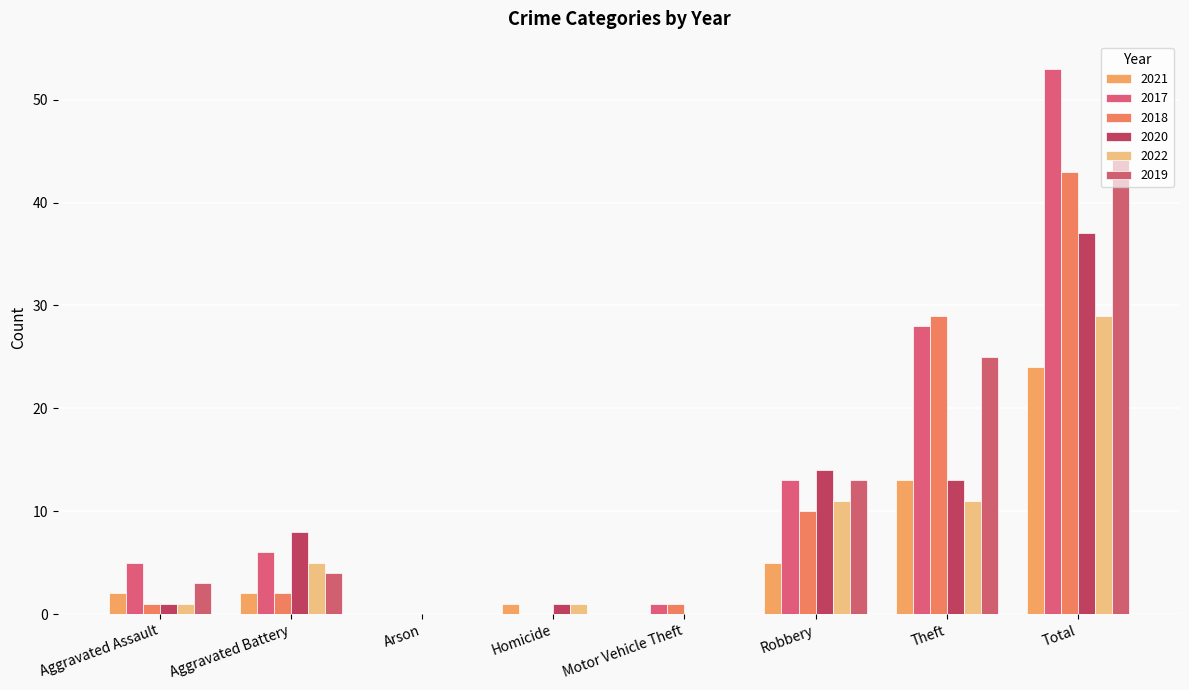

The 2022 series shows 1 at Homicide. True or false?

True